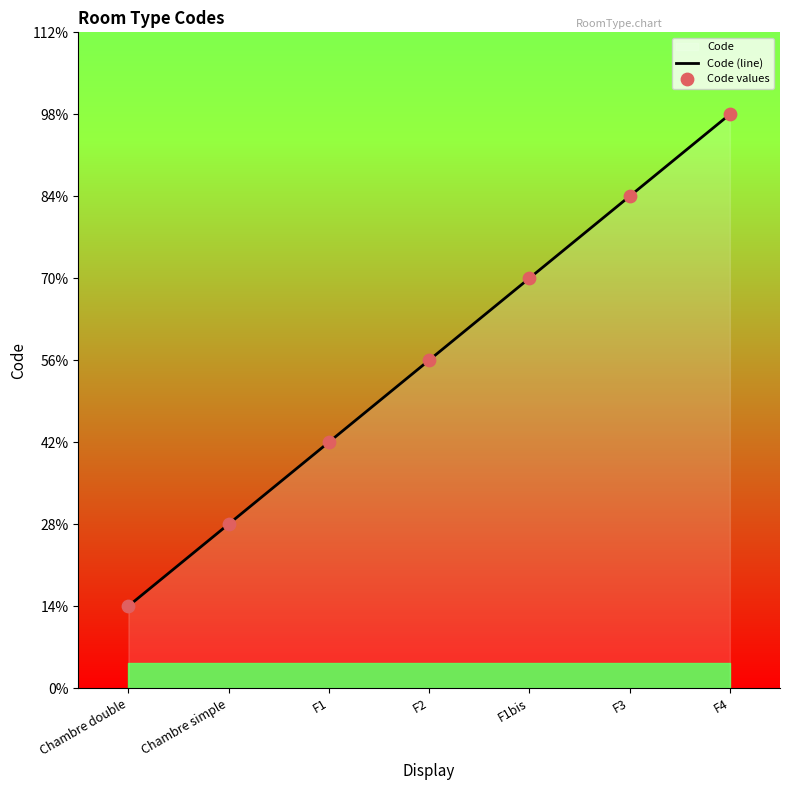

Which series has the widest spread of Y values?

Code (line)